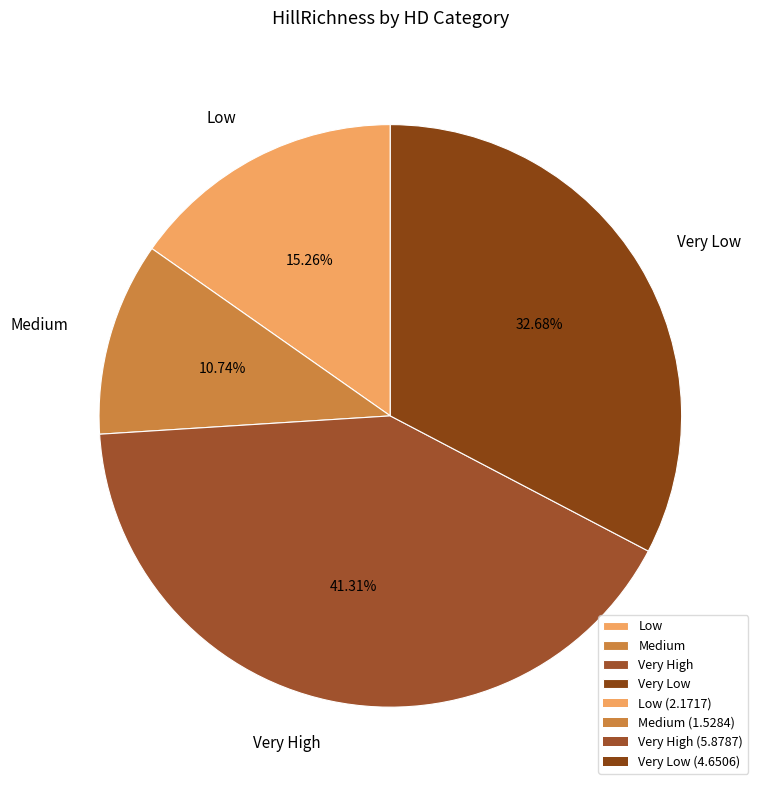

Is it true that Low is 29% of the pie?

False